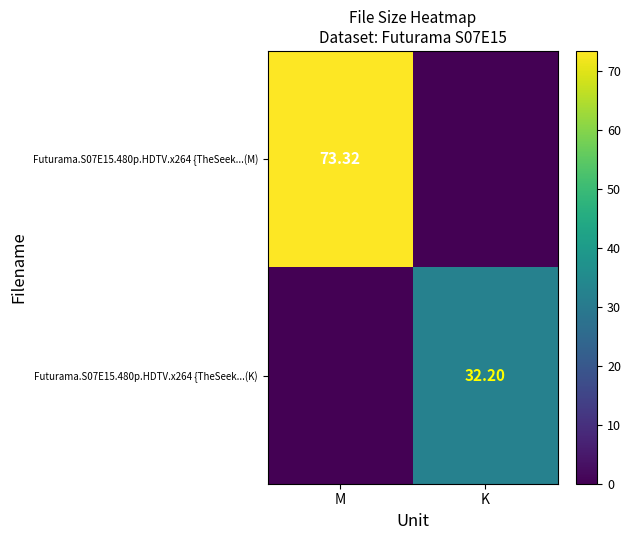

Is the value of Futurama.S07E15.480p.HDTV.x264 {TheSeek...(K) at K greater than the value of Futurama.S07E15.480p.HDTV.x264 {TheSeek...(M) at M?

No